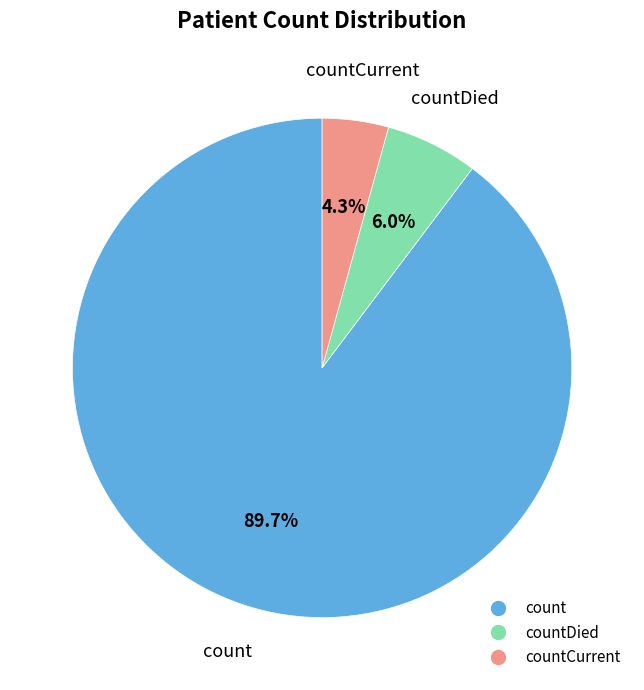

Does any single category account for the majority?

Yes